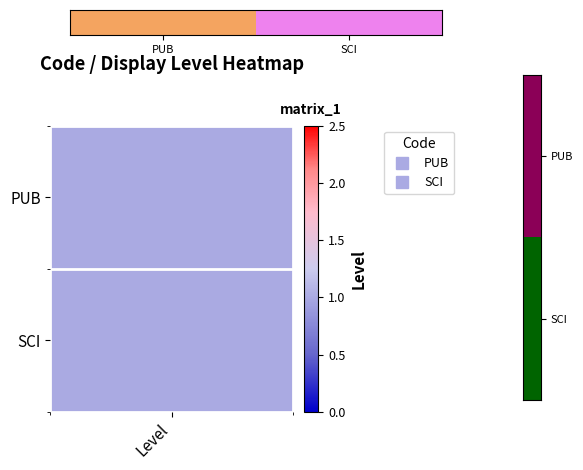

How many values are between 0 and 1?

2